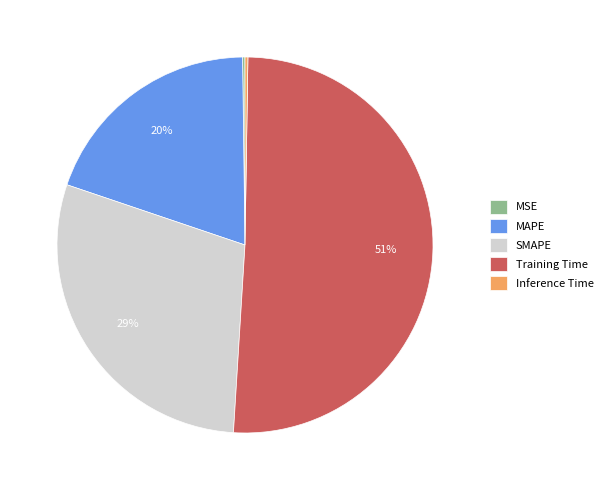

To the nearest percent, what percentage of the pie is Training Time?

51%